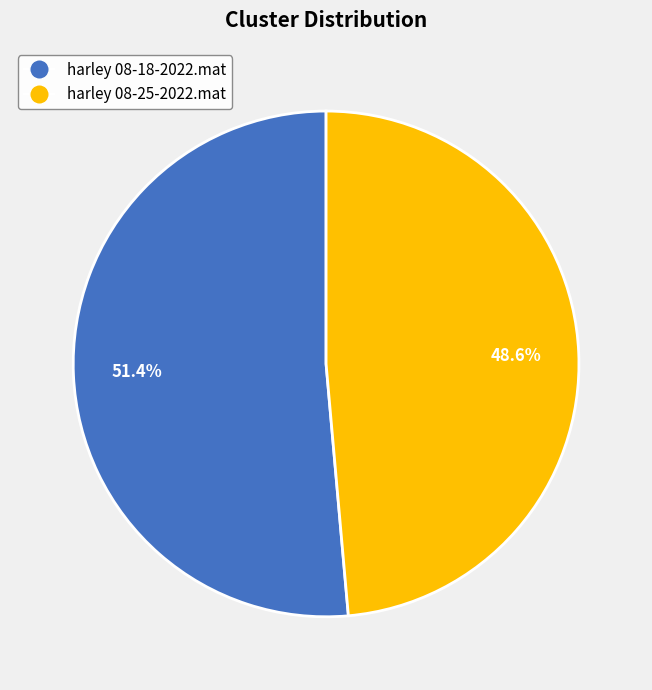

True or false: harley 08-25-2022.mat accounts for 49% of the total.

True